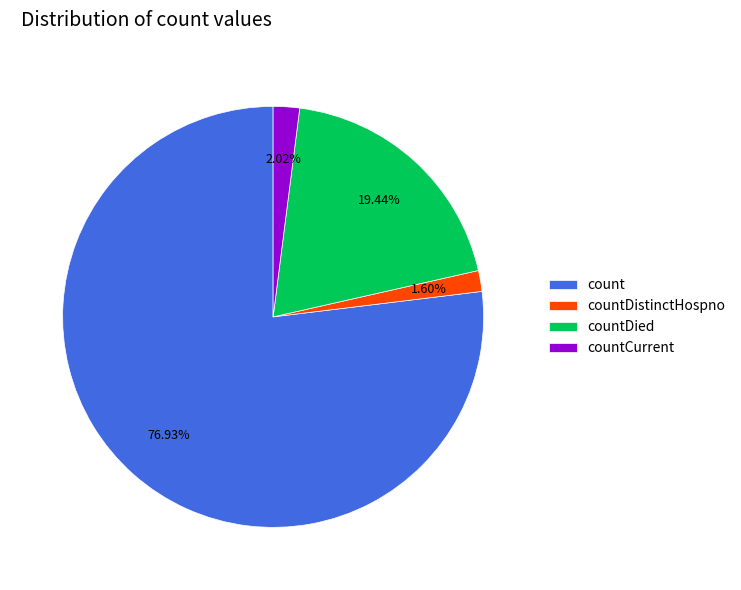

Which slice is the largest?

count